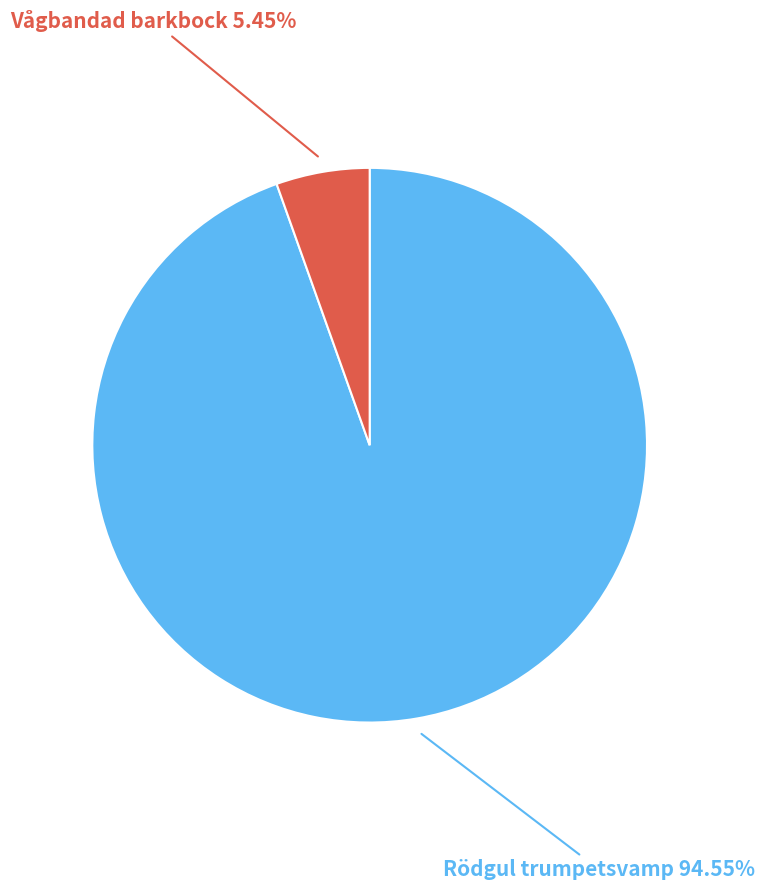

Does any single category account for the majority?

Yes